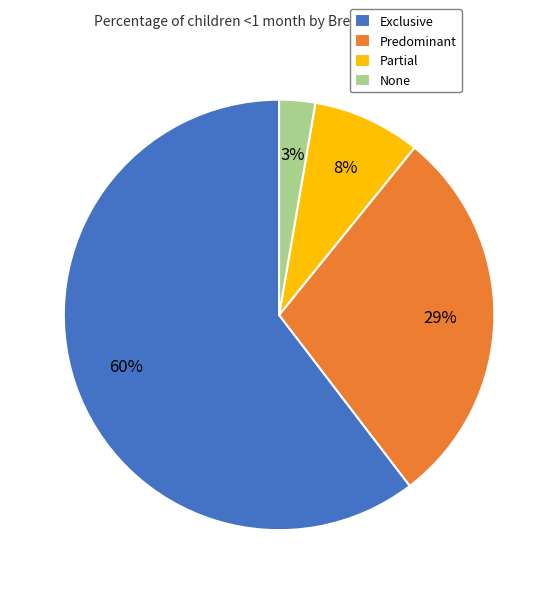

Is the sum of Exclusive and None greater than half?

Yes